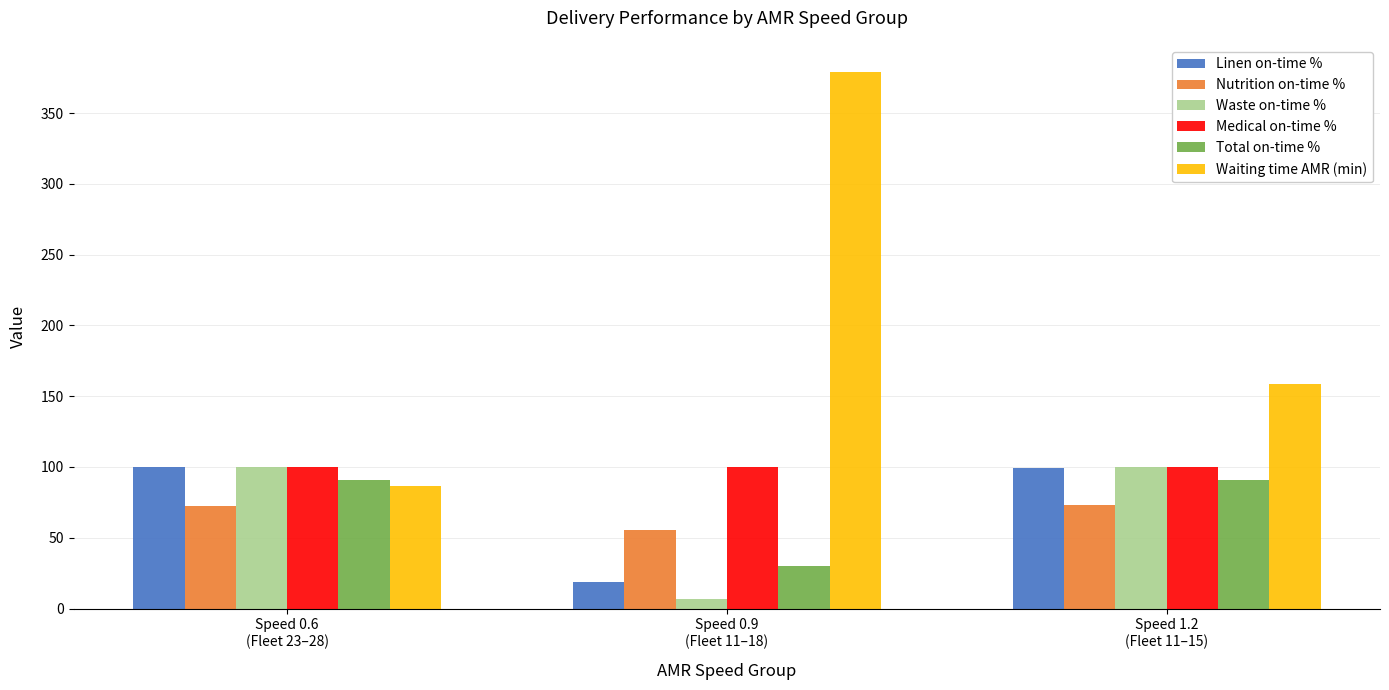

The Linen on-time % series shows 99.9 at Speed 0.6
(Fleet 23–28). True or false?

True